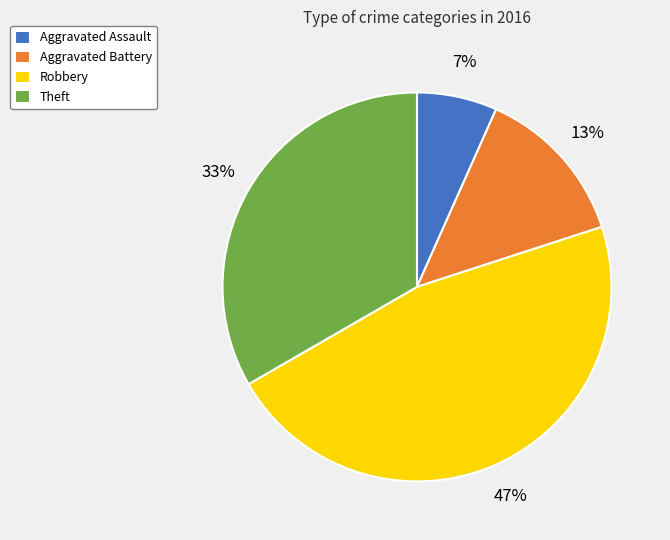

The Aggravated Battery slice represents 13% of the pie. True or false?

True